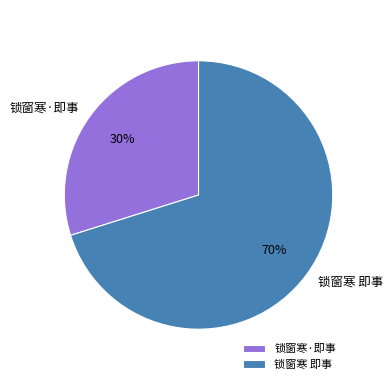

To the nearest percent, what is the combined percentage of 锁窗寒 即事 and 锁窗寒·即事?

100%